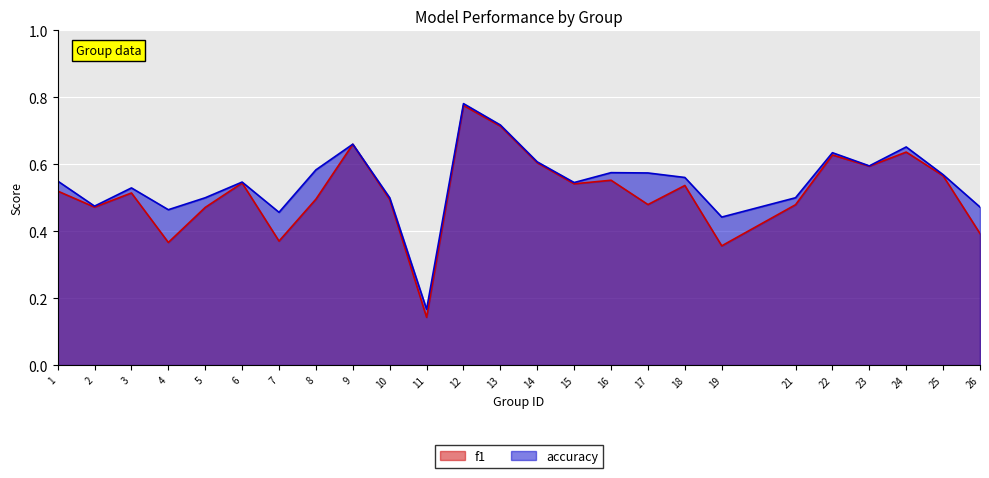

How many interior local peaks does the f1 series have?

8